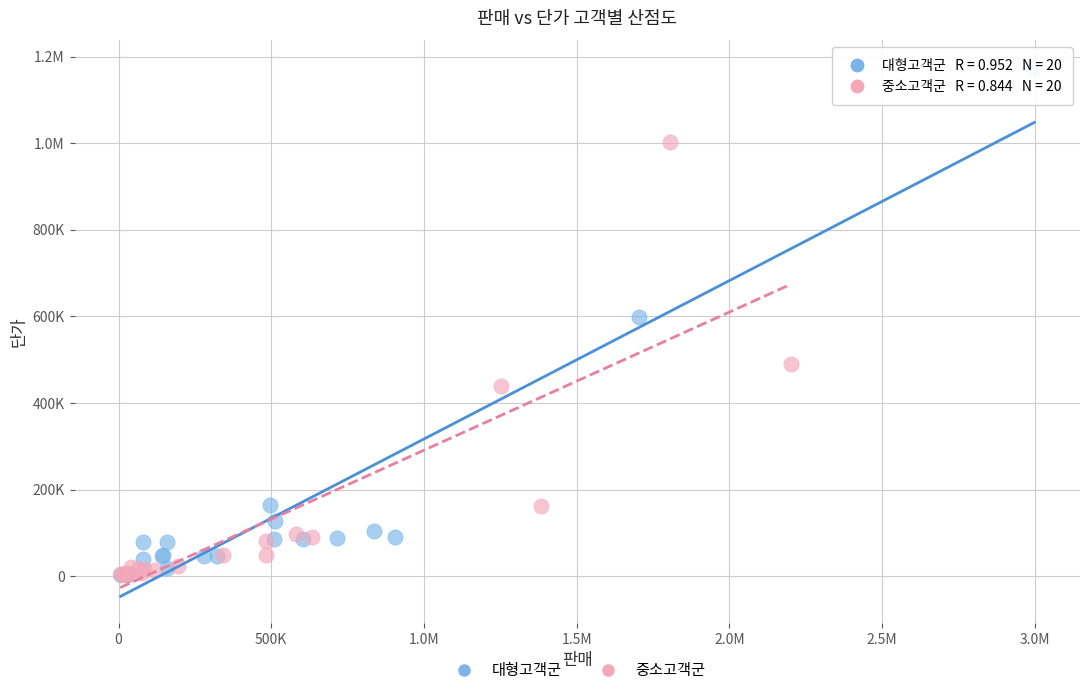

What are all the series names shown in the legend?

대형고객군, 중소고객군